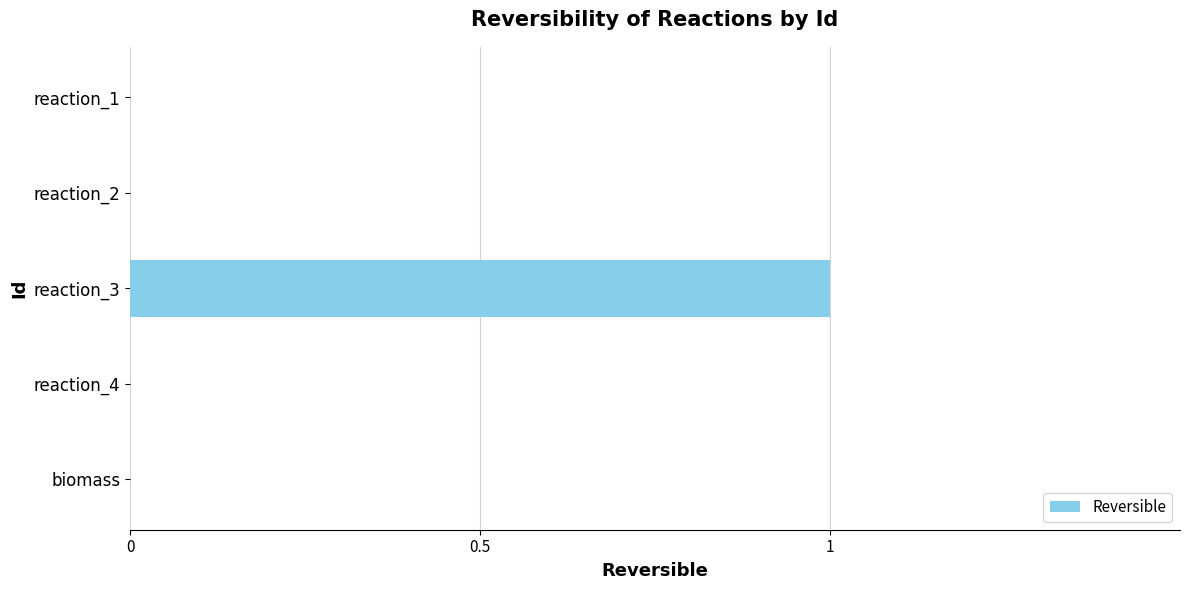

How many values are between 0 and 1?

5